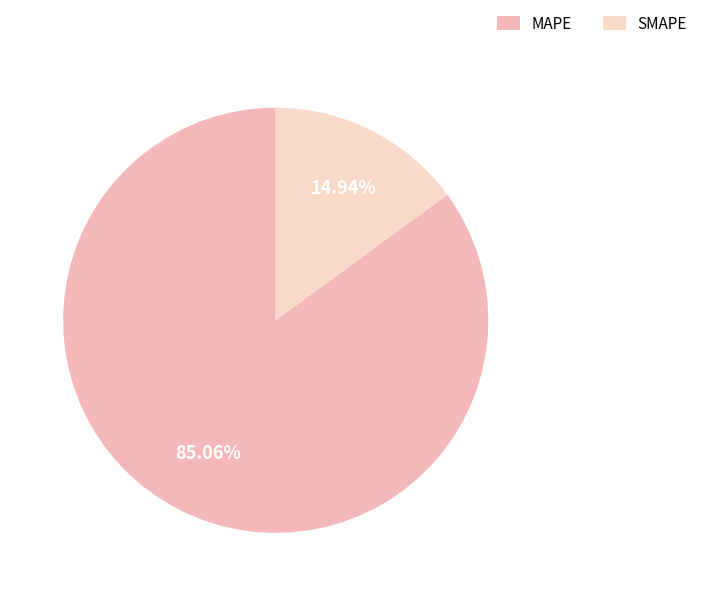

What is the majority slice?

MAPE